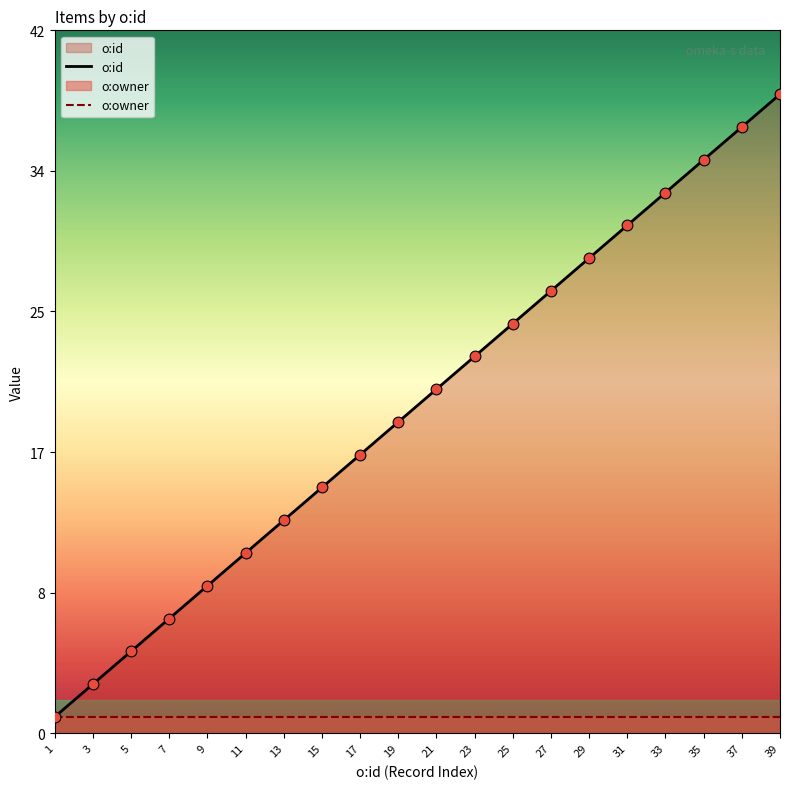

What is the total value across all series at 7?

8